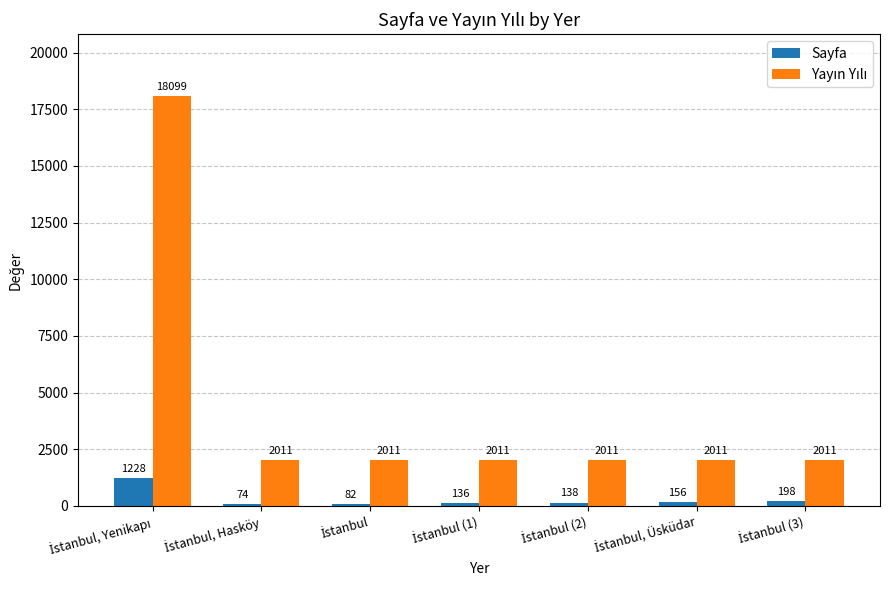

What is the maximum value shown in the chart?

18099